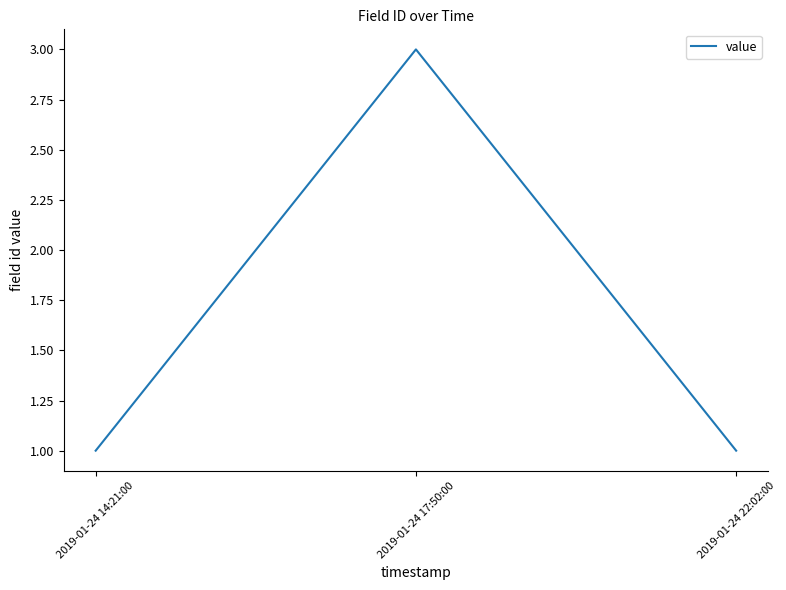

What is the sum of all values?

5